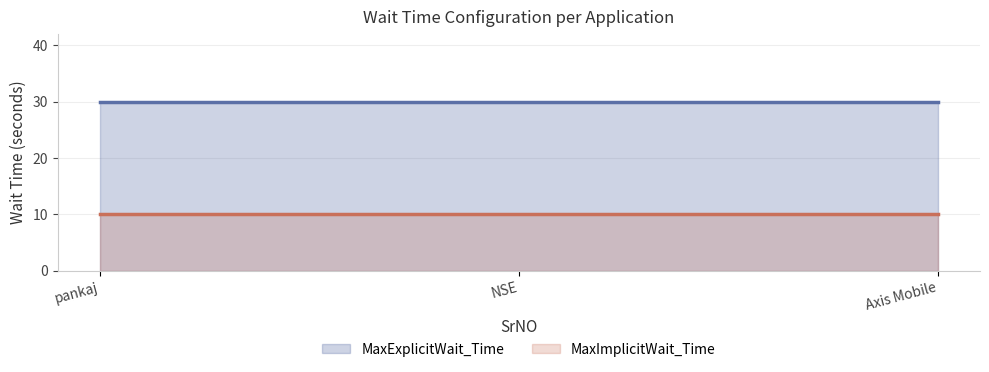

What is the minimum value shown in the chart?

10